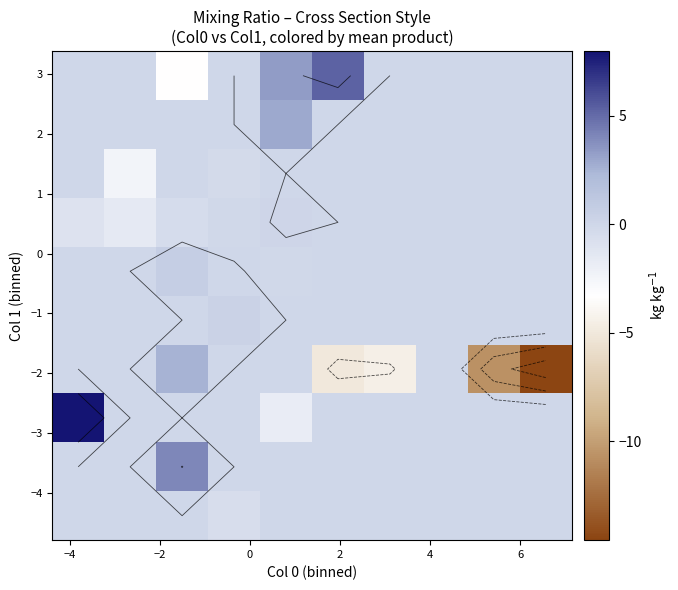

How many data points does each series have?

10